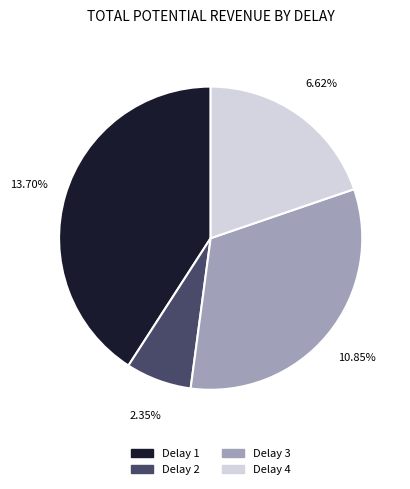

To the nearest percent, what is the average slice percentage?

25%